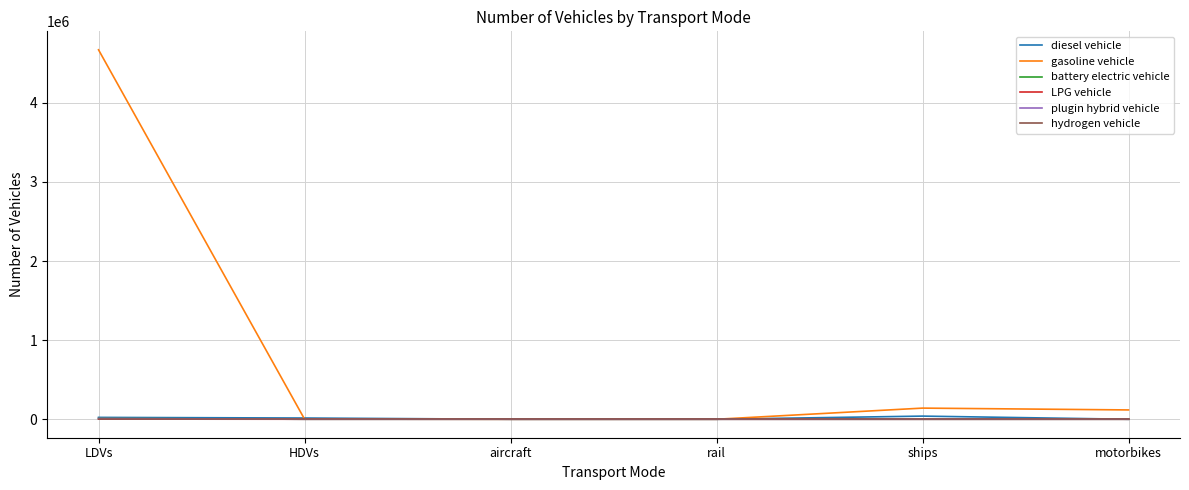

The LPG vehicle series shows 127.0 at HDVs. True or false?

True